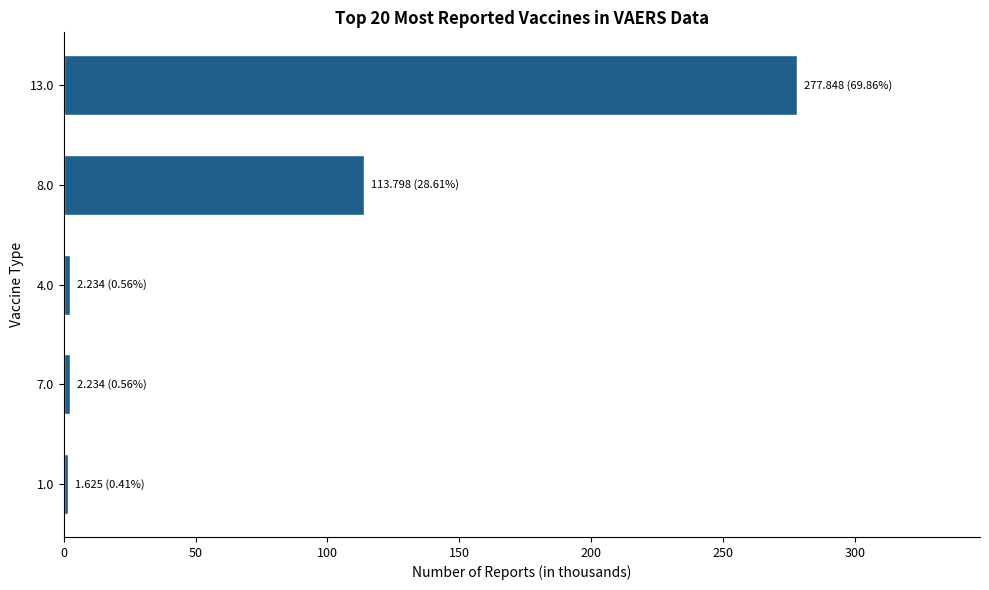

The value at 8.0 is 79.1. True or false?

False